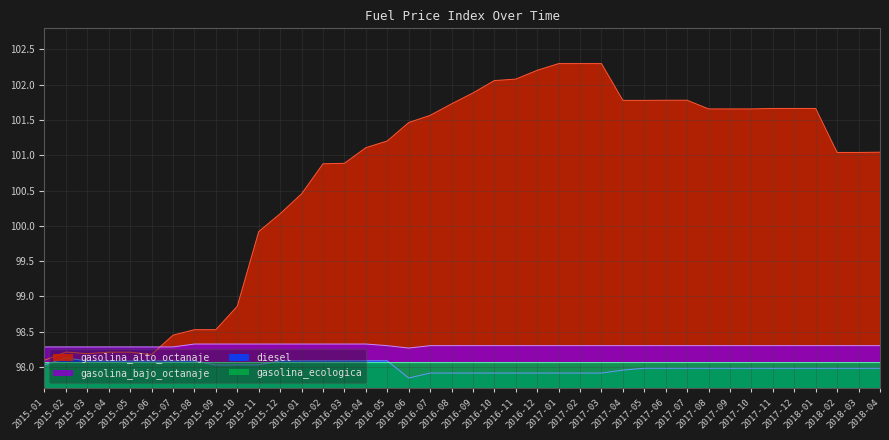

At which label is diesel closest to 97?

2016-06